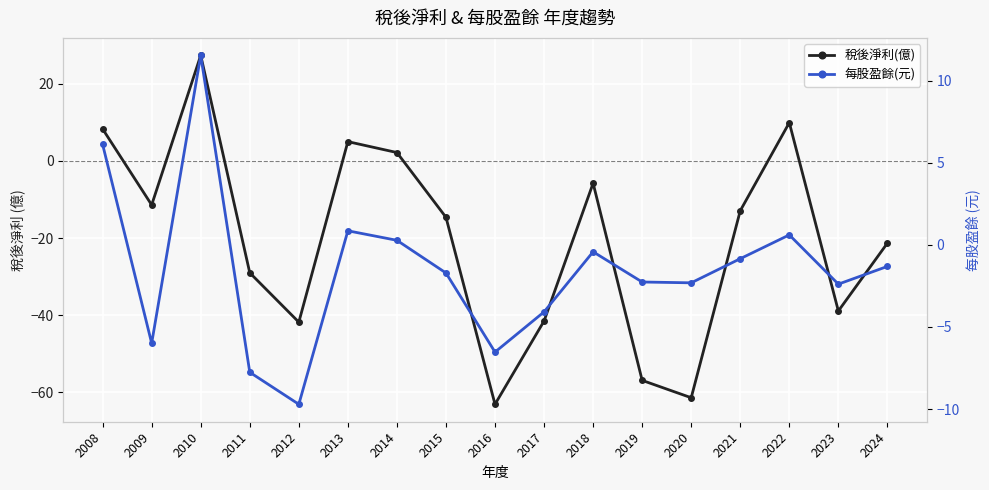

At how many categories does at least one series exceed -59?

17